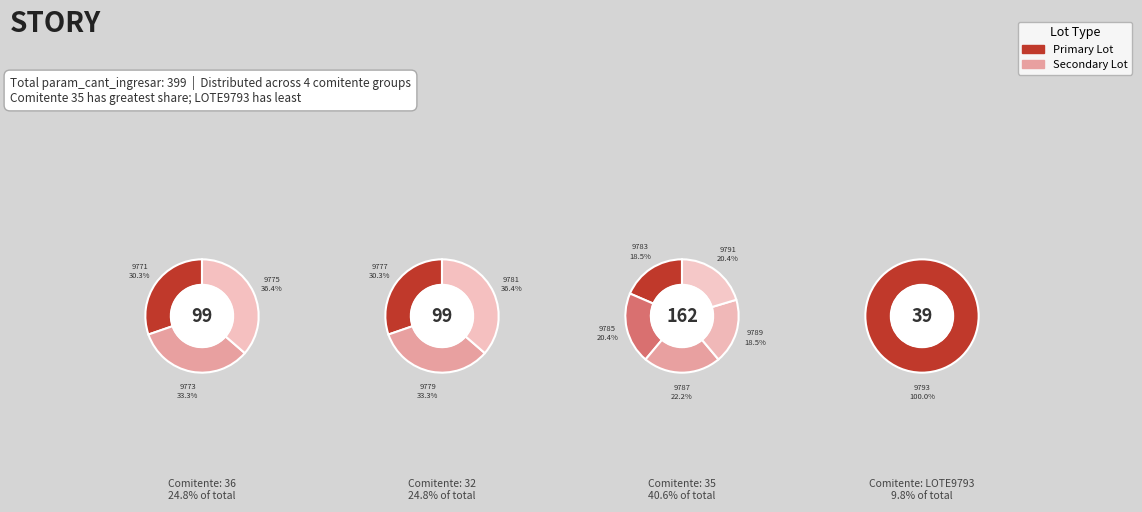

How many slices are in this pie chart?

12